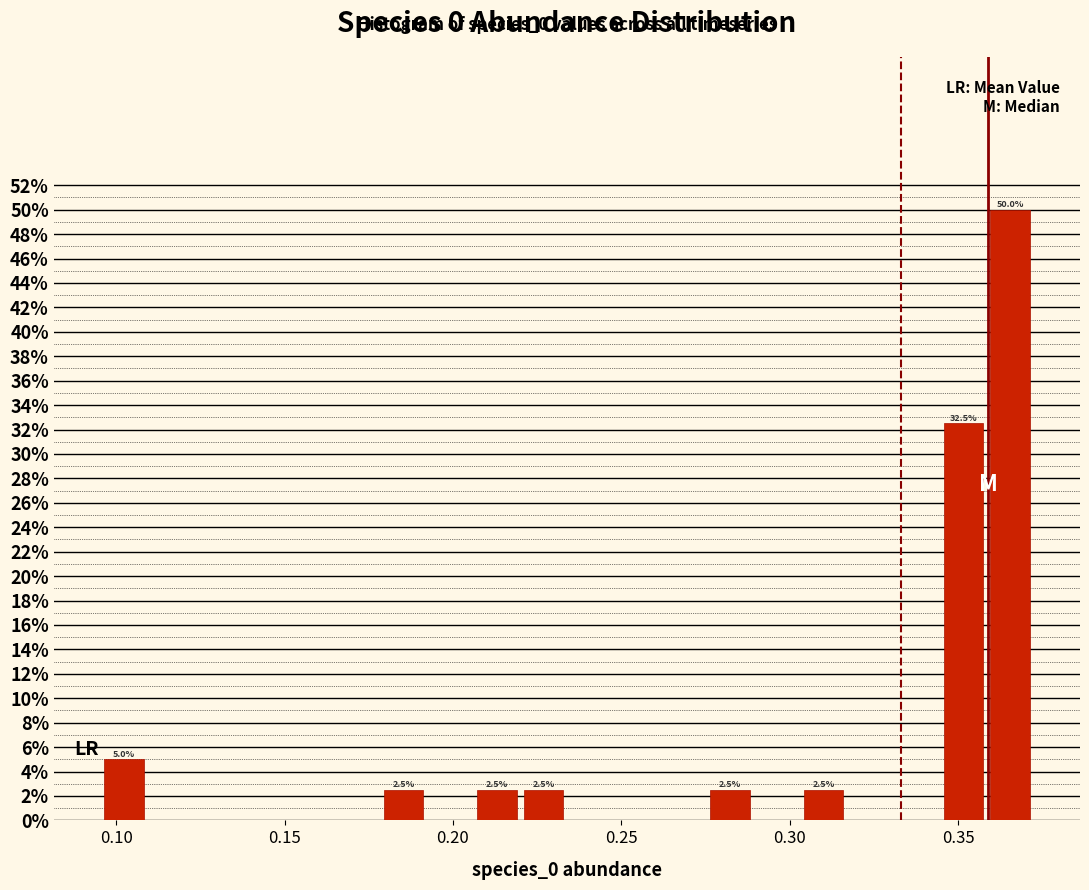

Around what value on the x-axis is the tallest bar? Give the approximate position of its centre, as read against the axis.

0.365